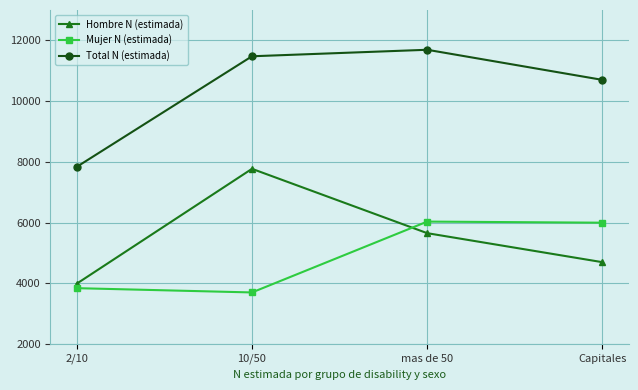

Count the number of categories in the chart.

4